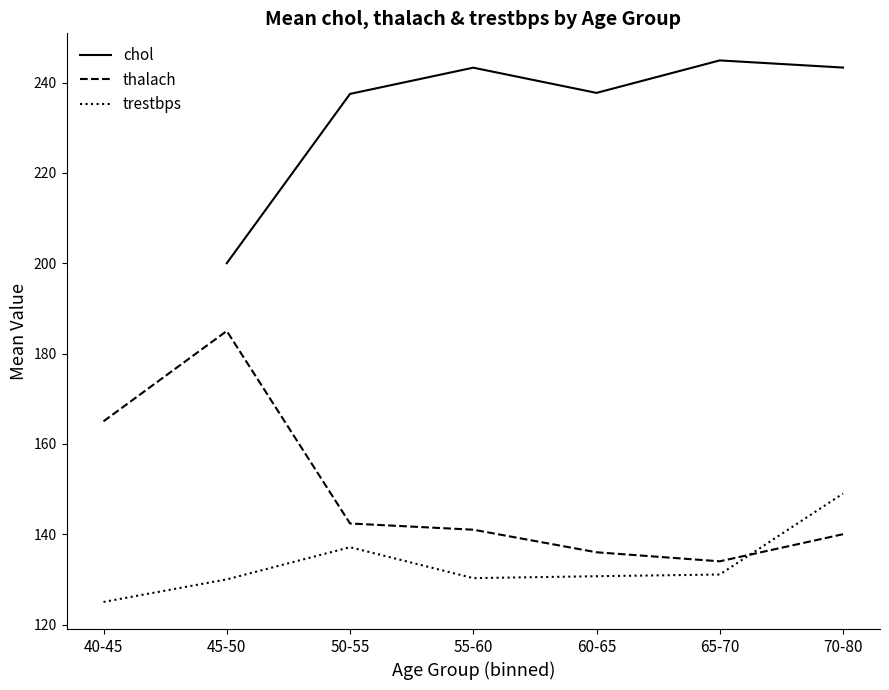

List the labels in order of thalach value, smallest first.

65-70, 60-65, 70-80, 55-60, 50-55, 40-45, 45-50